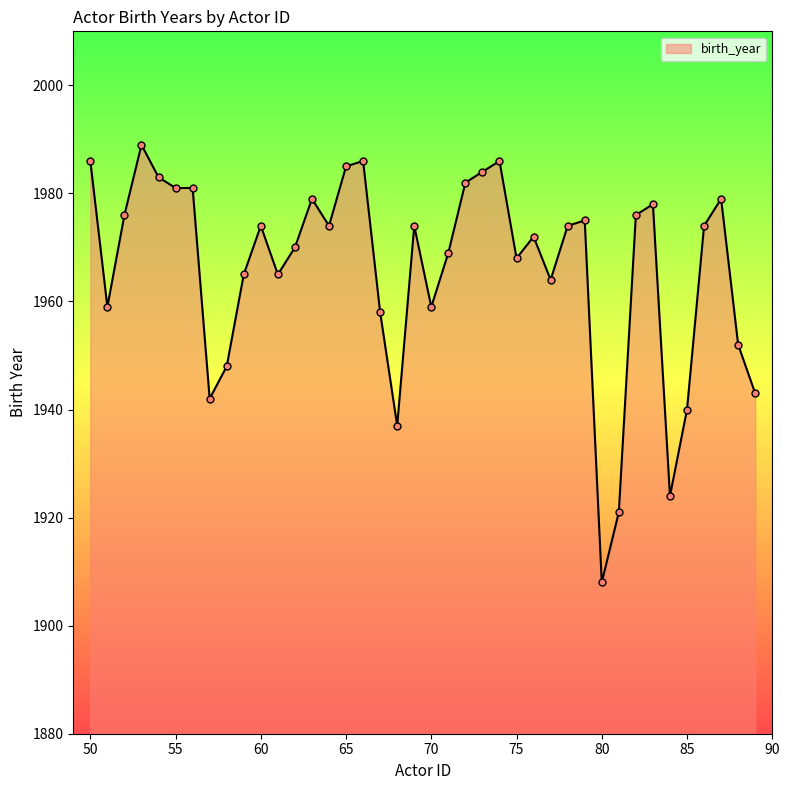

What is the maximum value shown in the chart?

1989